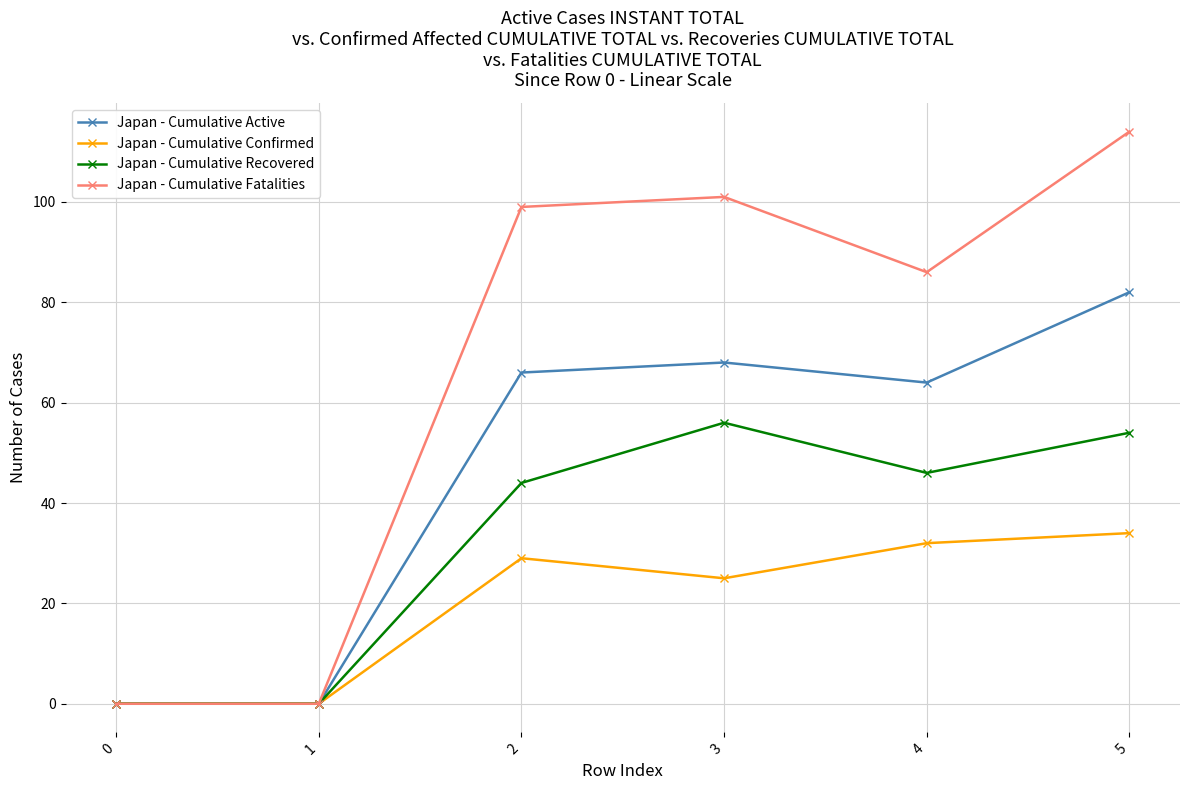

Rank the series by their maximum value, from lowest to highest.

Japan - Cumulative Confirmed, Japan - Cumulative Recovered, Japan - Cumulative Active, Japan - Cumulative Fatalities